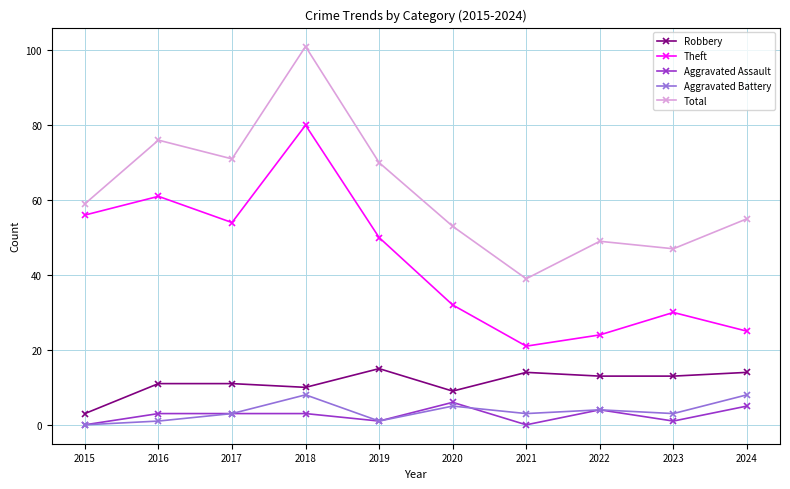

Count the number of data series in this chart.

5